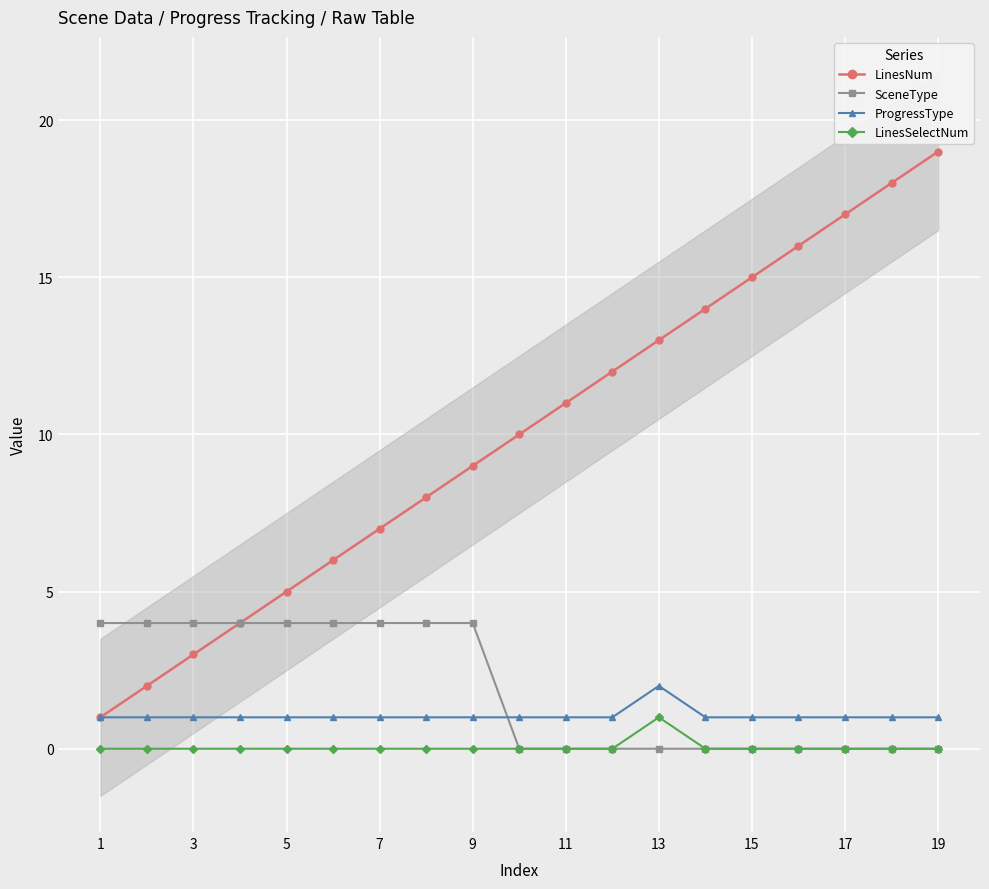

What is the difference between the maximum and minimum values in the SceneType series?

4